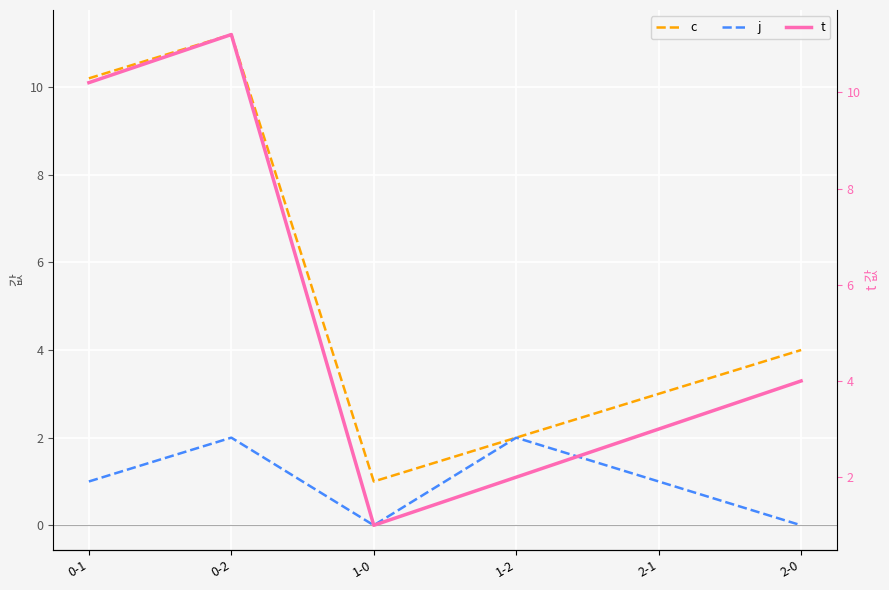

At which category does the chart reach its peak across all series?

0-2